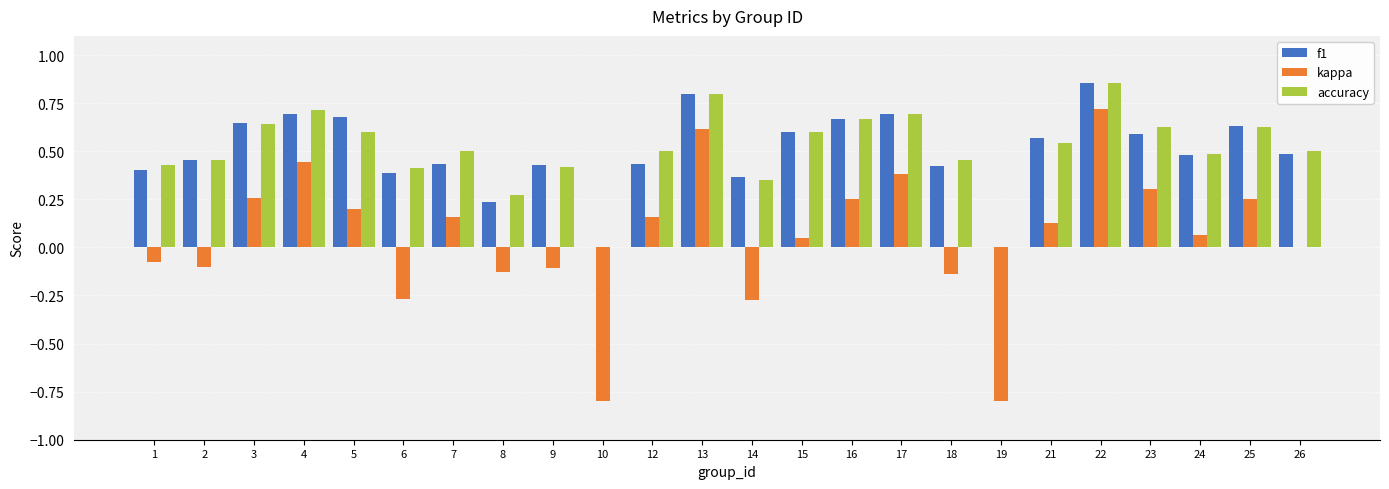

Which series changed the most between 10 and 21?

kappa